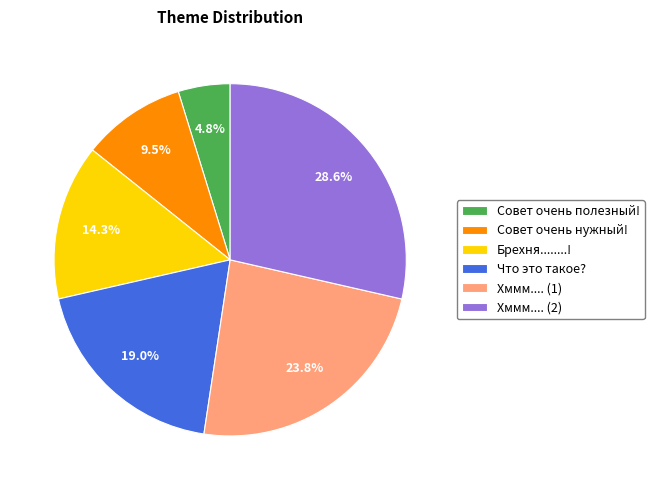

Which slice is the smallest?

Совет очень полезный!